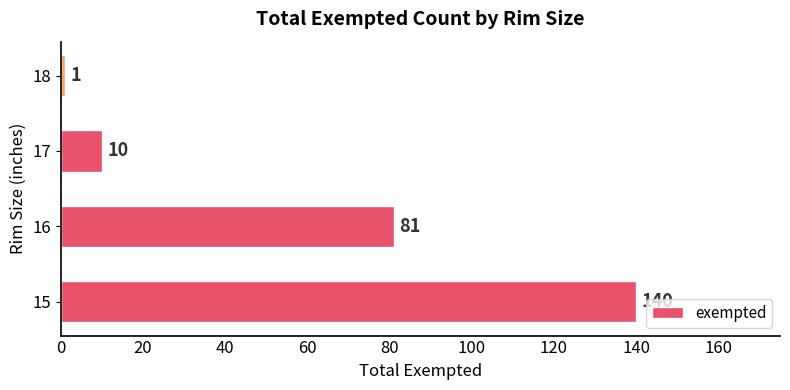

Reading bottom to top, list all the values displayed in this chart.

140	81	10	1